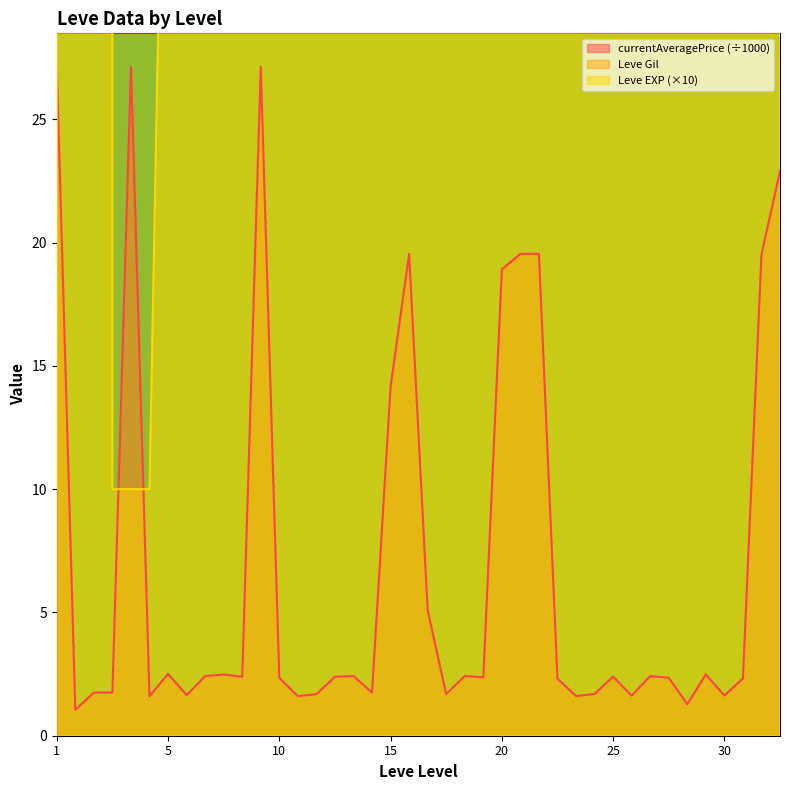

What is the total value across all series at 10?

1082.3